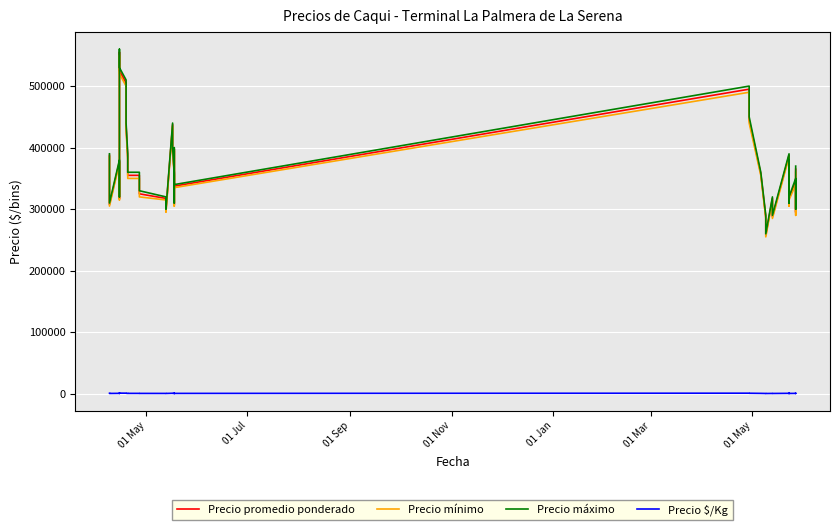

True or false: Precio máximo and Precio promedio ponderado cross at least once.

False